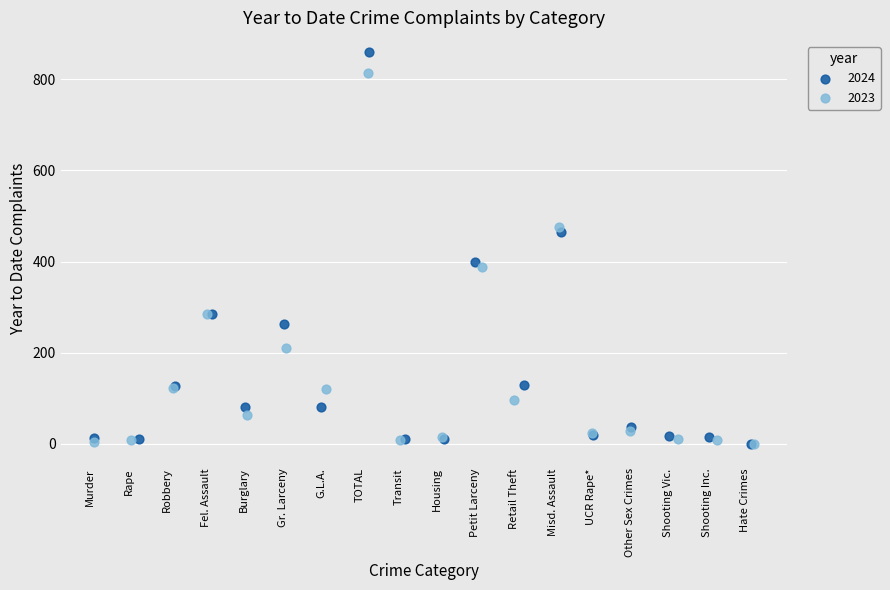

Which series has the largest Y range (max minus min)?

2024